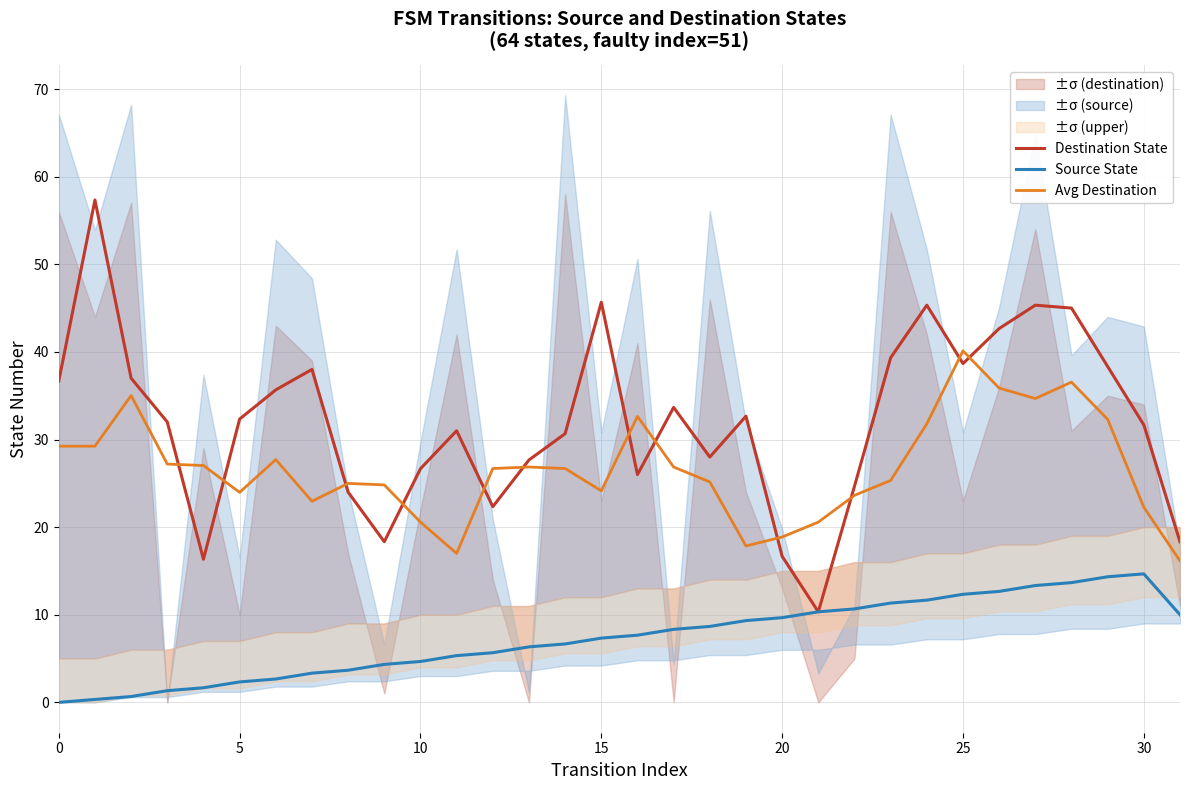

Which series has the widest spread of values?

Destination State